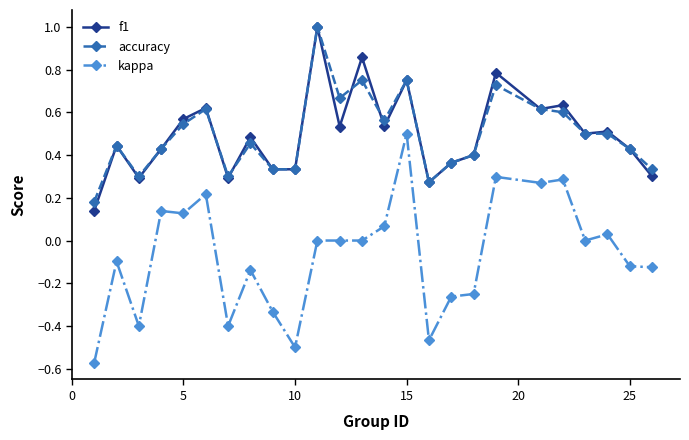

Which series has the largest range (max minus min)?

kappa